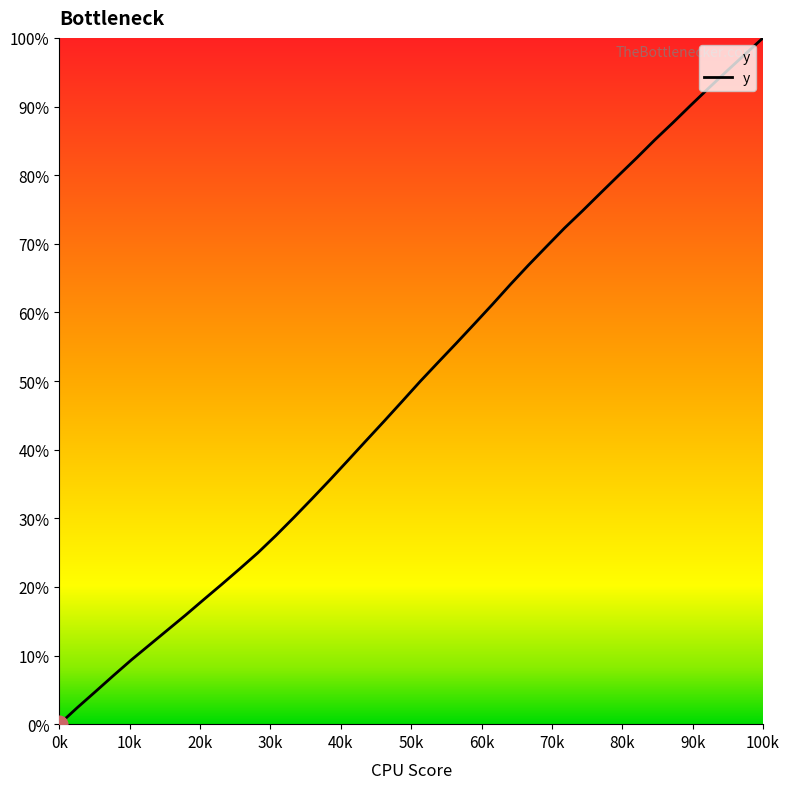

What is the greatest value displayed?

100.0